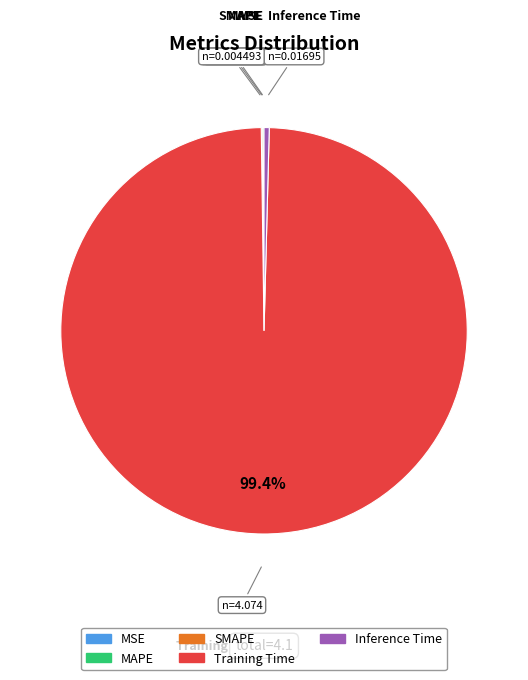

Does Training Time account for over 50% of the chart?

Yes